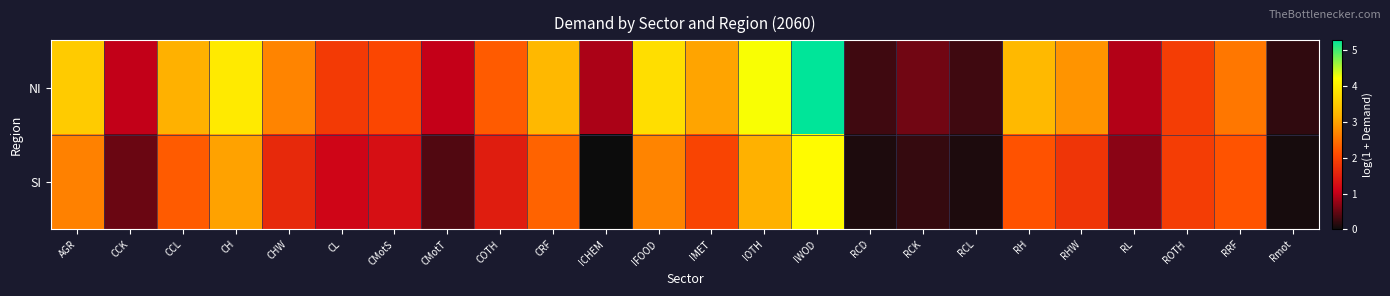

At how many categories does at least one series exceed 0?

24